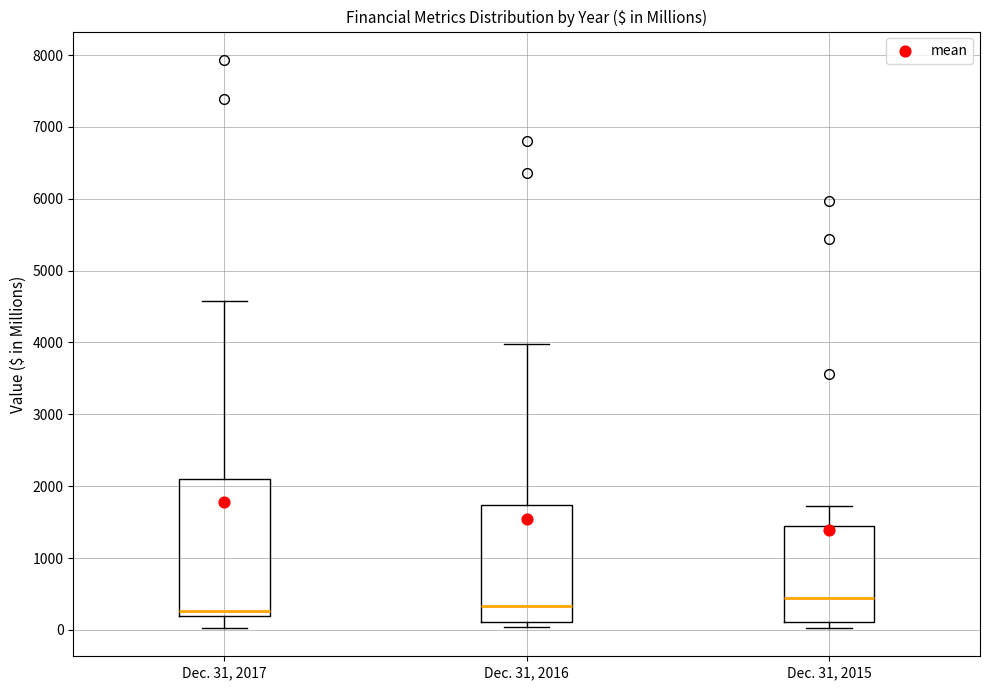

Reading left to right, read every box against the y-axis: the position of its median line, the range the box covers, and the ends of its whiskers. The values are not printed on the chart, so give them approximately, as read against the axis.

Dec. 31, 2017: median 300, box 200 to 2100, whiskers 0 to 4600
Dec. 31, 2016: median 300, box 100 to 1700, whiskers 0 to 4000
Dec. 31, 2015: median 400, box 100 to 1400, whiskers 0 to 1700